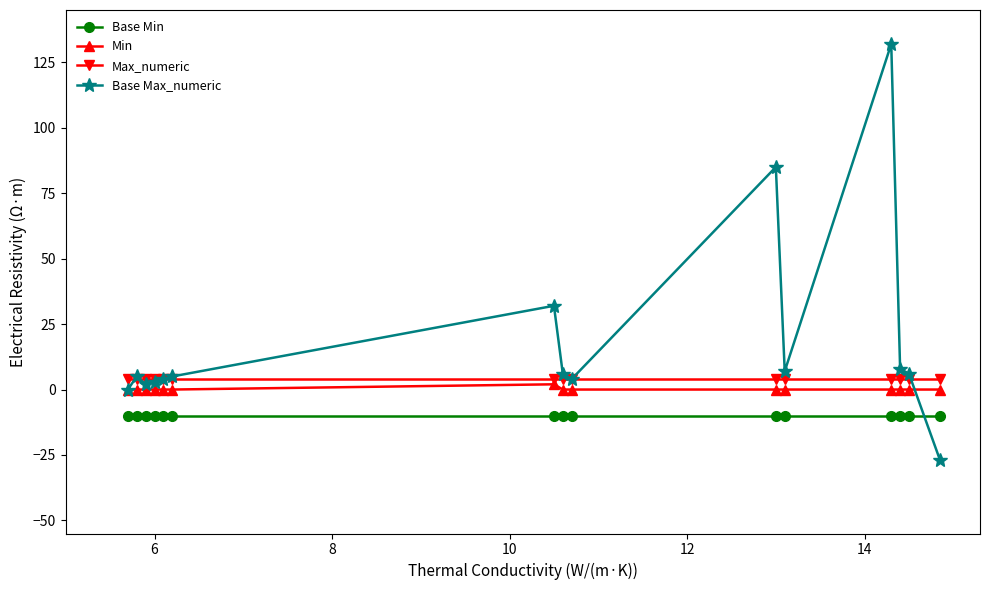

Which series has the largest range (max minus min)?

Base Max_numeric